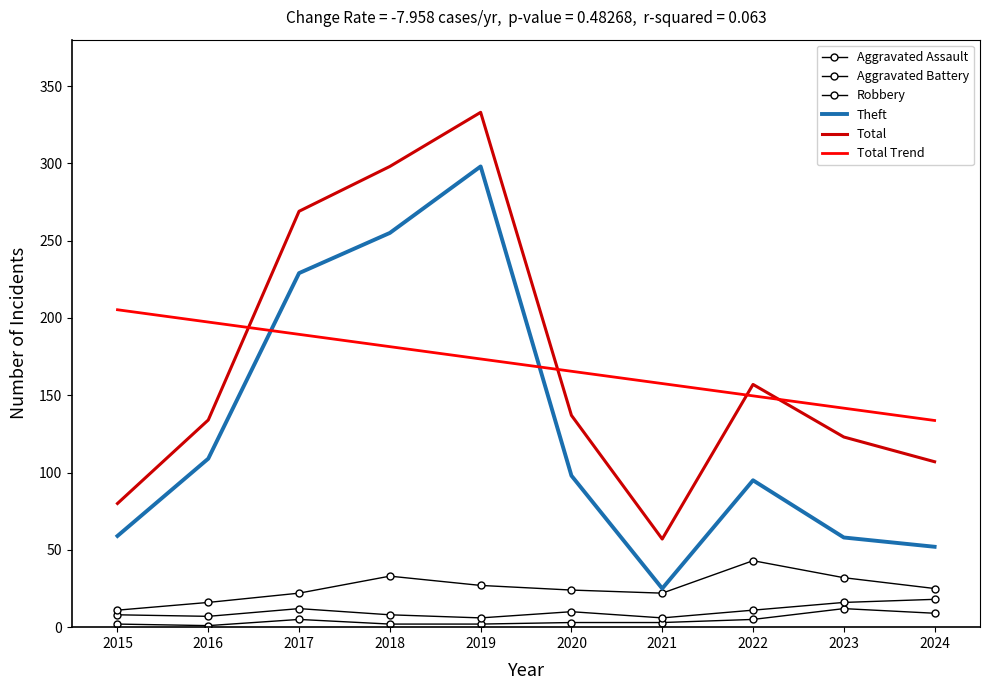

At which category is the sum across all series the highest?

2019